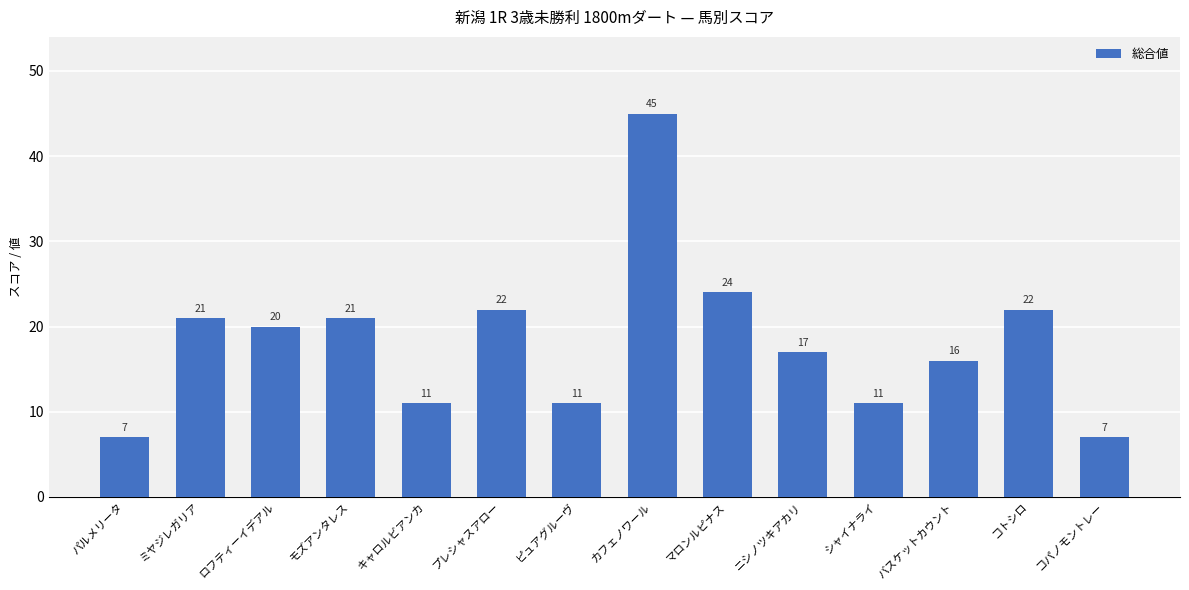

How many bars are there in total?

14